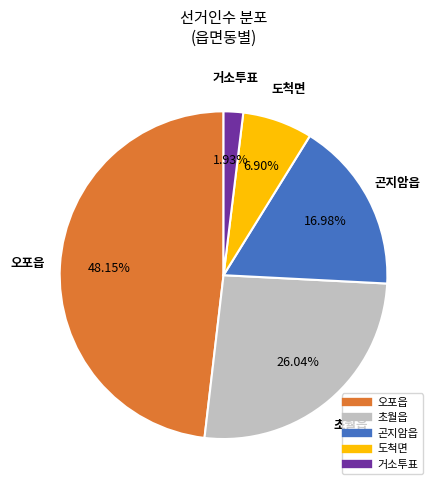

To the nearest percent, what is the combined percentage of 도척면 and 오포읍?

55%